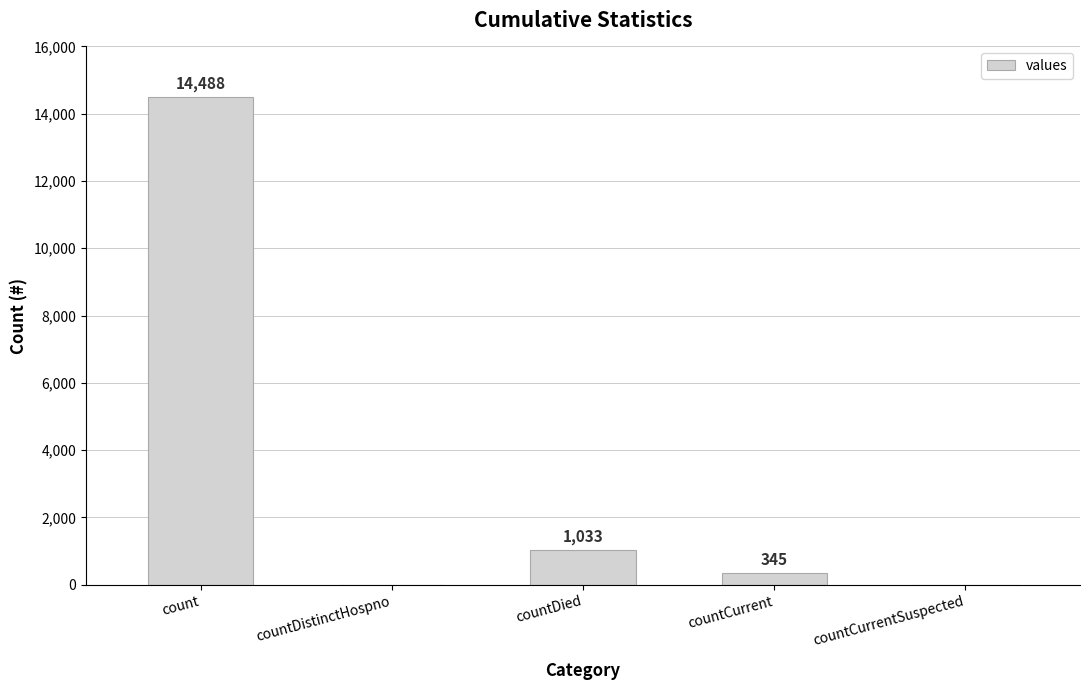

What is the sum of the values at countCurrent and count?

14833